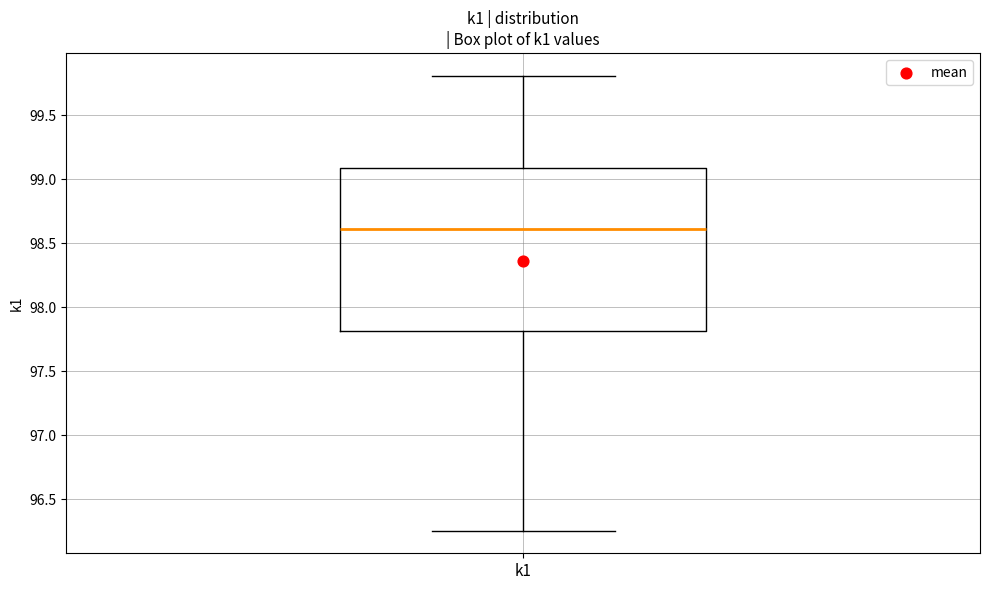

Where does the lower whisker of the box for k1 end on the y-axis? The values are not printed on the chart, so give them approximately, as read against the axis.

96.25